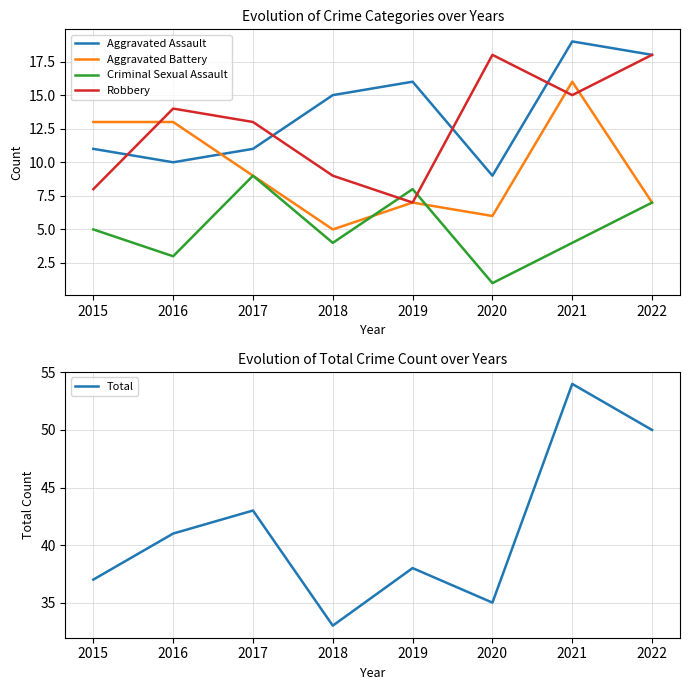

What is the difference between the maximum and minimum values in the Total series?

21